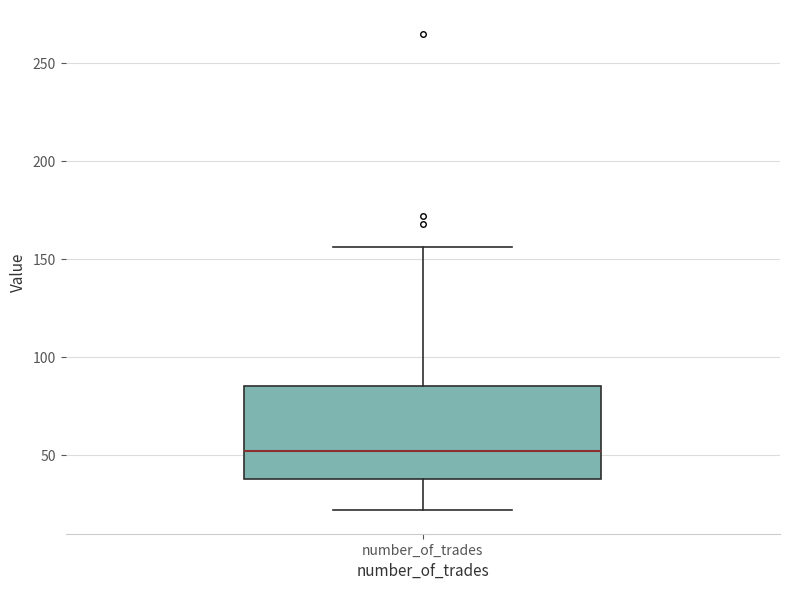

Transcribe this box plot: give where the median line is, the range the box spans, and where the two whiskers end, as read against the y-axis. The values are not printed on the chart, so give them approximately, as read against the axis.

median 50, box 40 to 85, whiskers 20 to 155